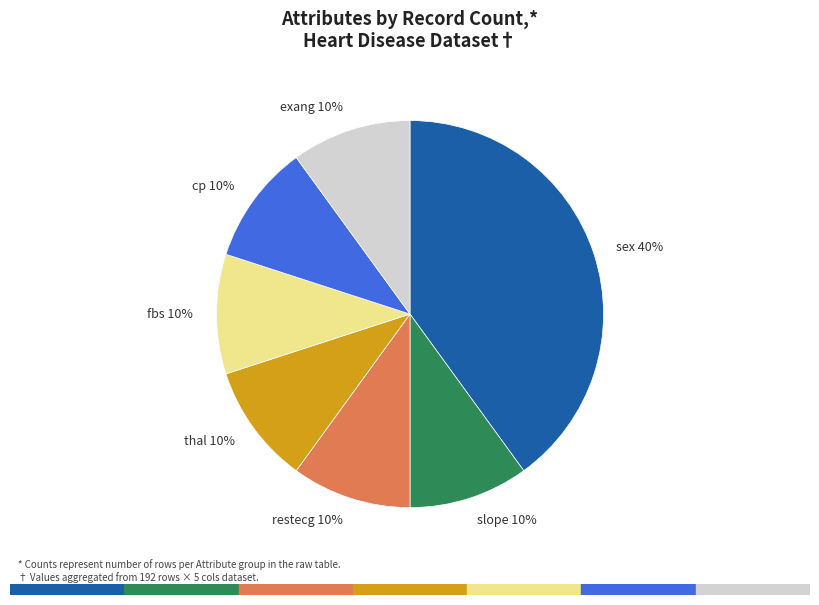

Is fbs the majority of the pie?

No